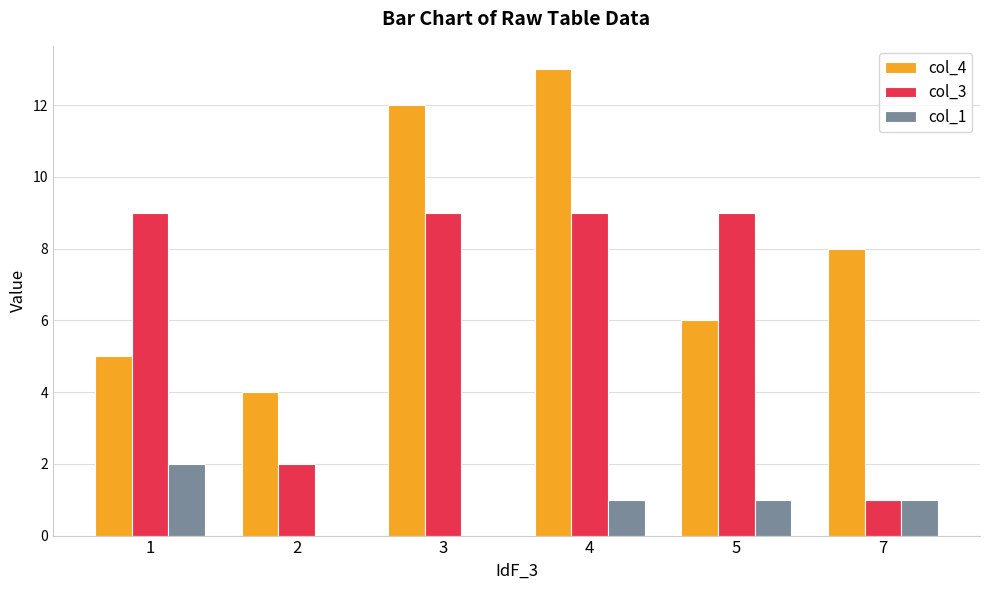

What is the spread (max minus min) of values at 4?

12